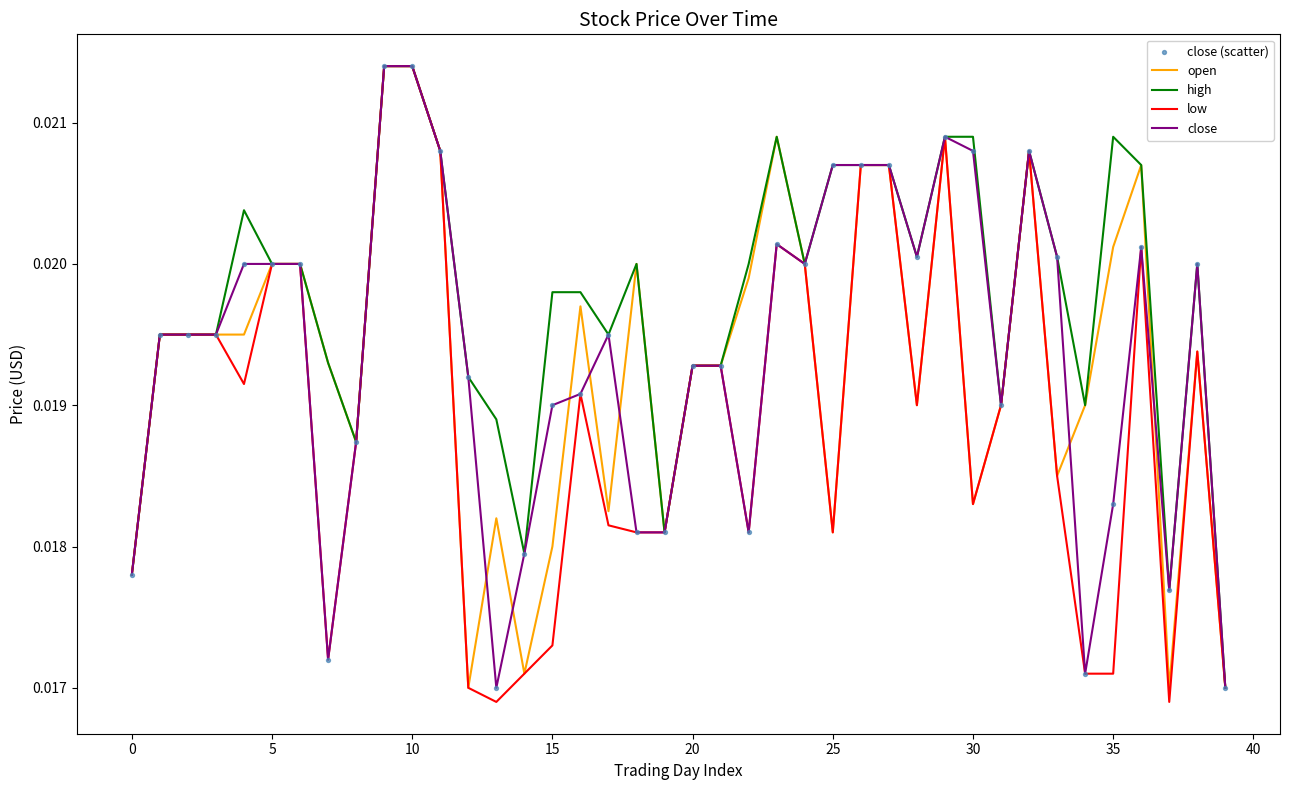

At how many categories does at least one series exceed 0?

40